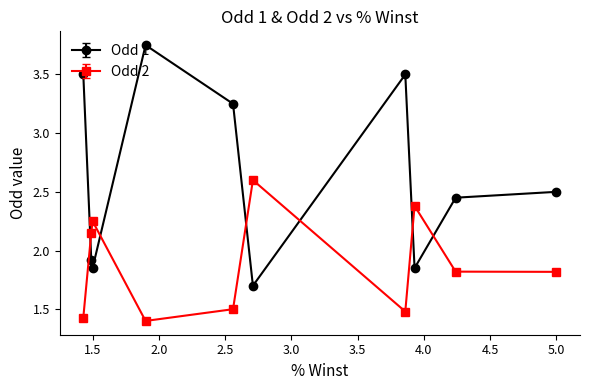

Count the Odd 2 values in the range 1 to 2.

6